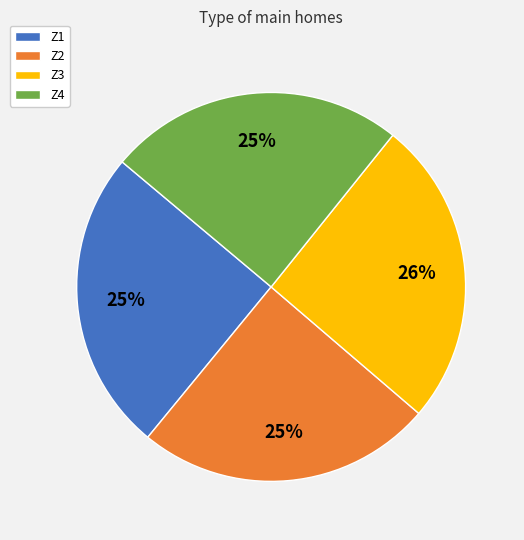

Approximately how many times larger is the value at Z1 compared to Z4?

1.0